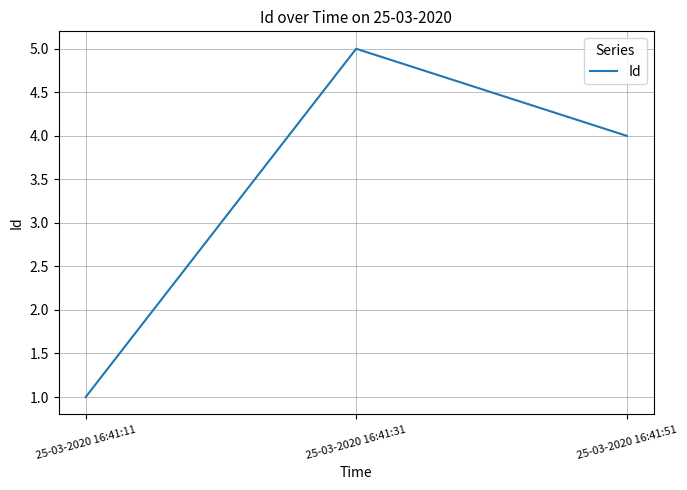

How many distinct data groups are displayed?

1